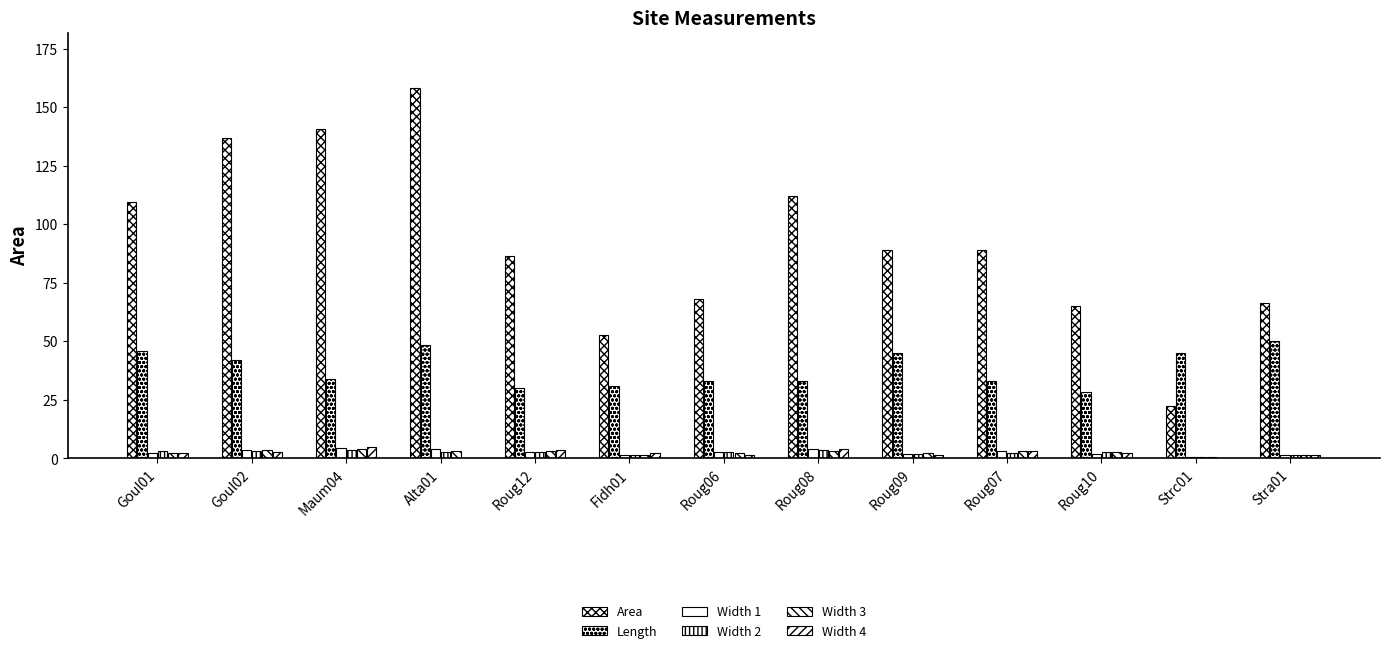

Where is Length nearest to the value 39?

Goul02